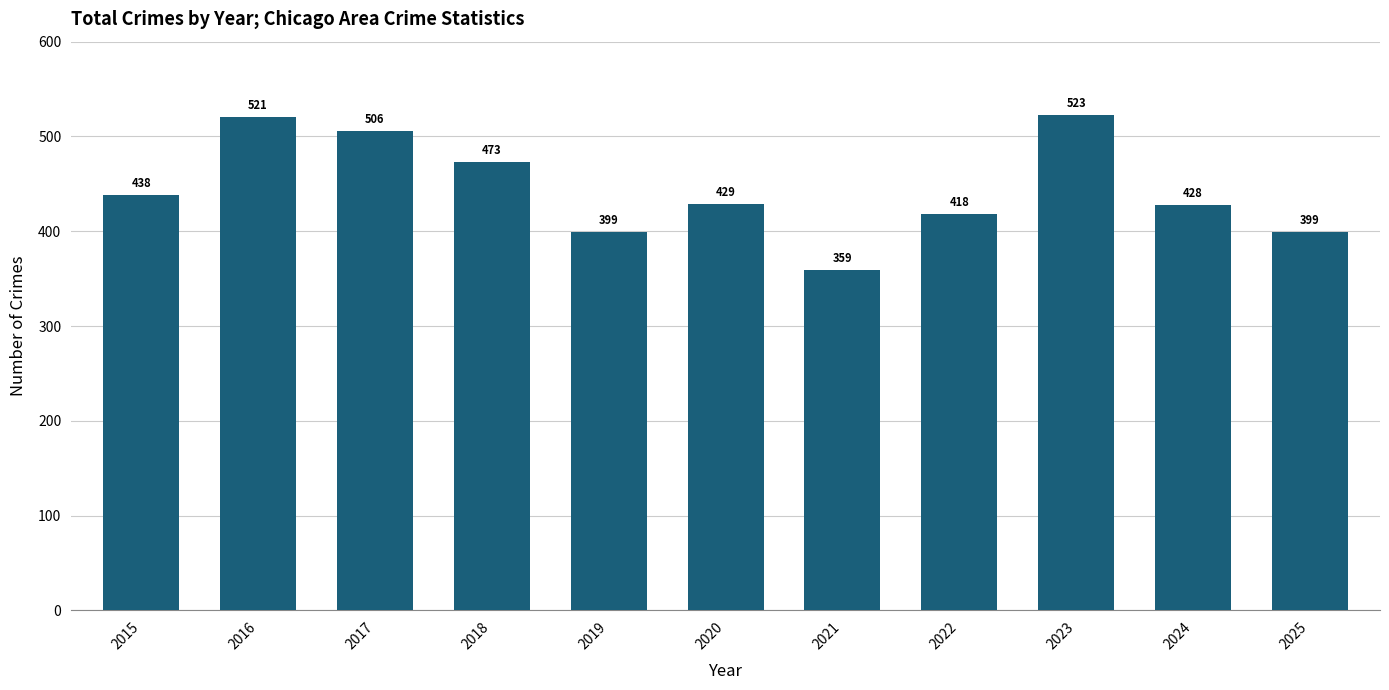

What is the change in value from 2017 to 2024?

-78